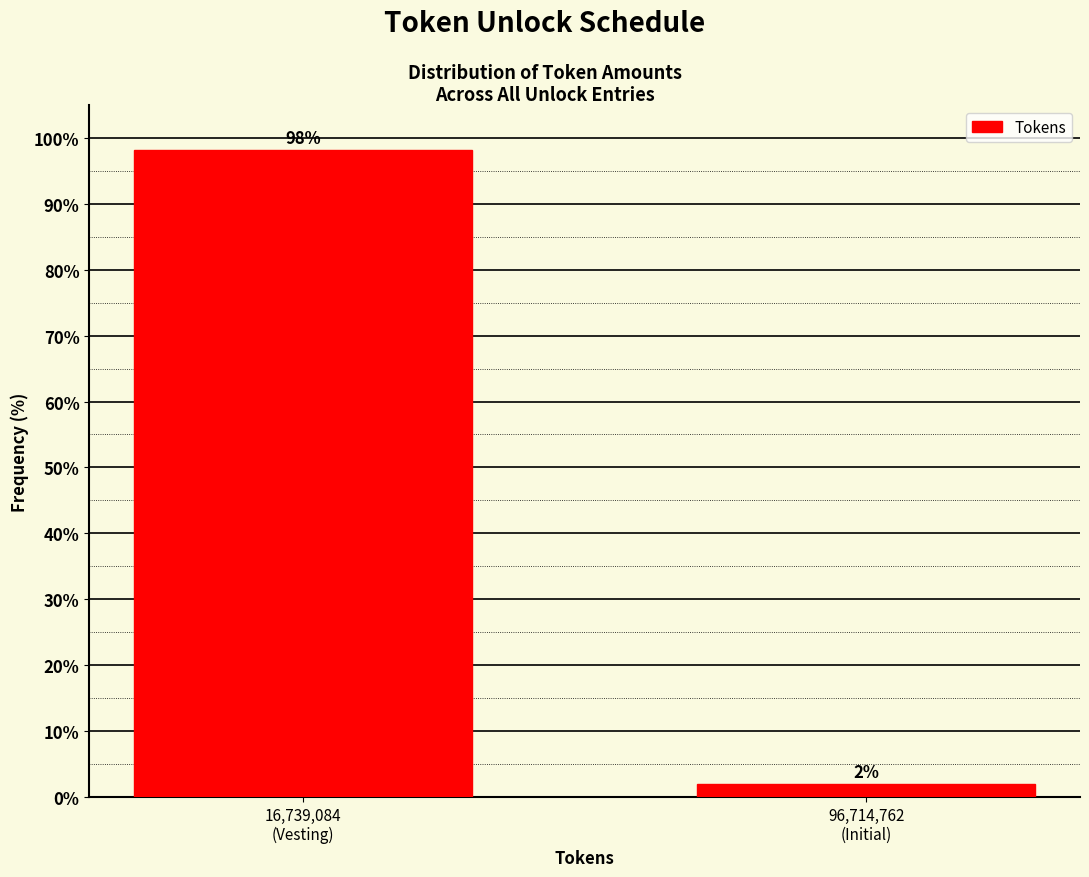

What is the value of the 1st bar from the left?

98.1